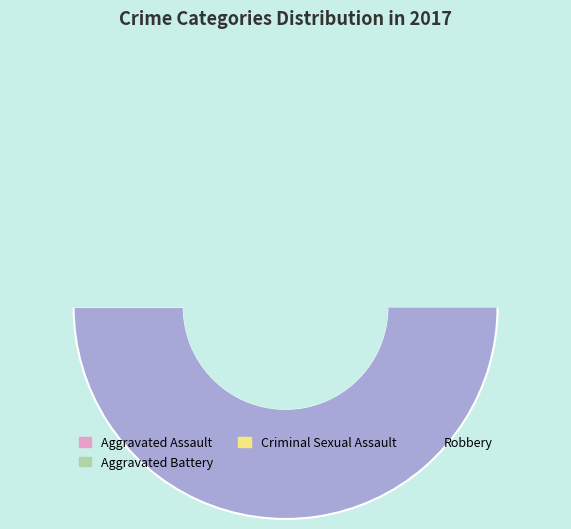

Is it true that Robbery is 73% of the pie?

True